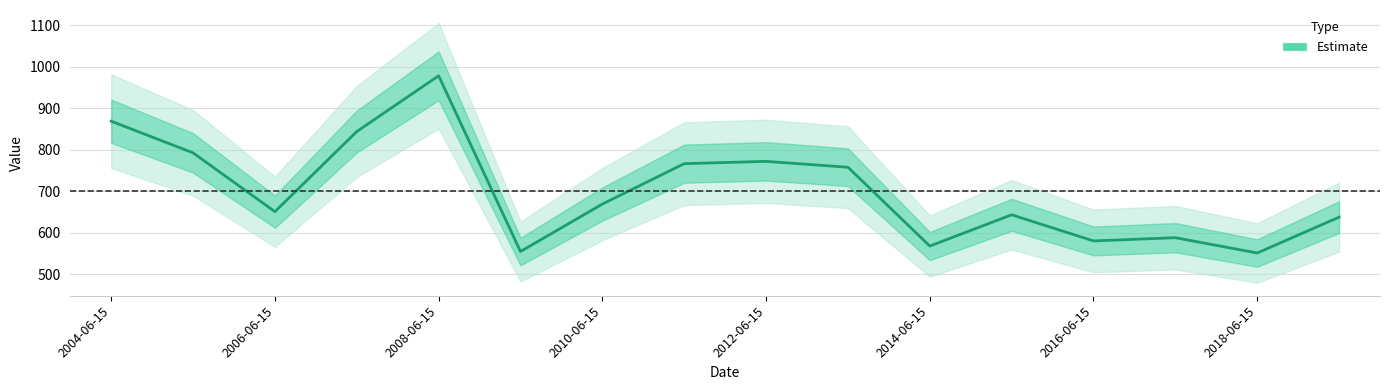

Approximately how many times larger is the value at 8 compared to 11?

1.2